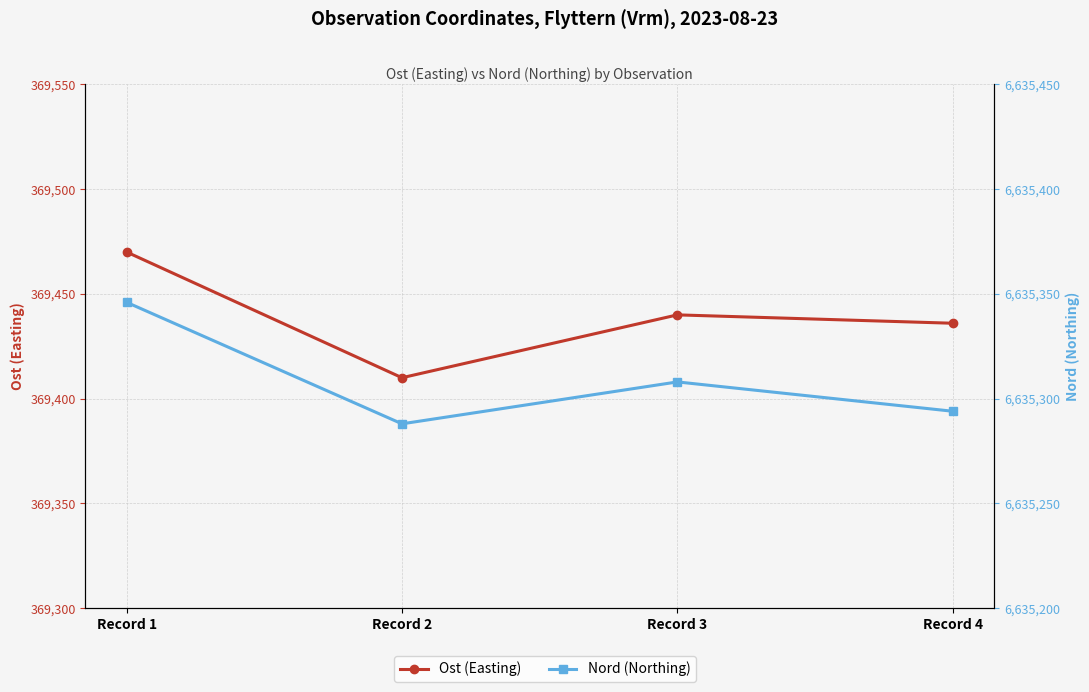

What is the value of the Ost (Easting) point at the 4th from the left?

369436